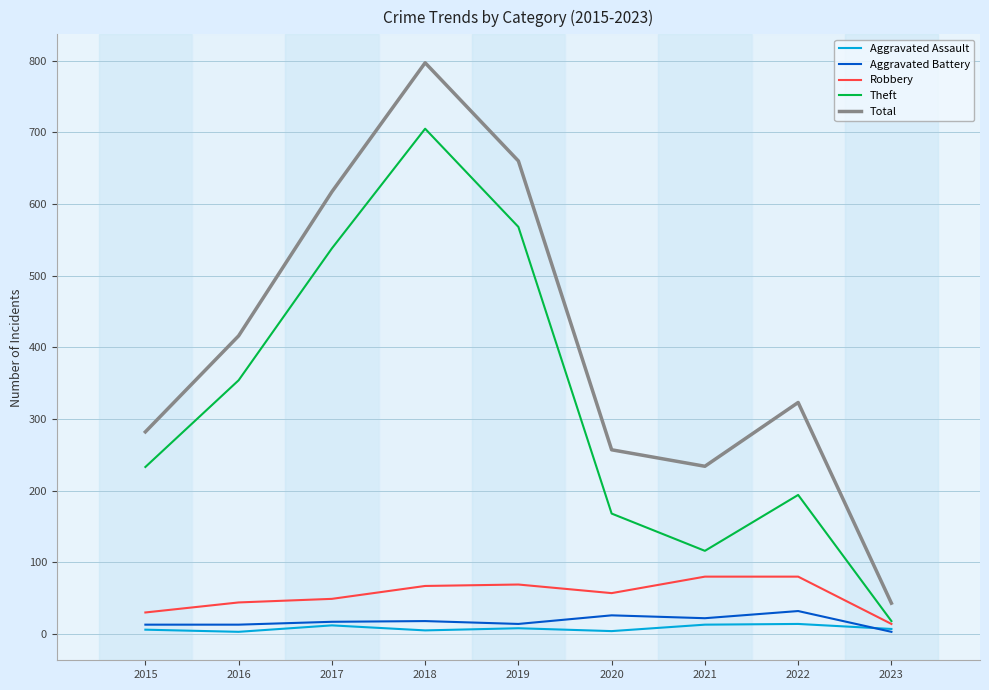

Where does the Total series first go above 323?

2016